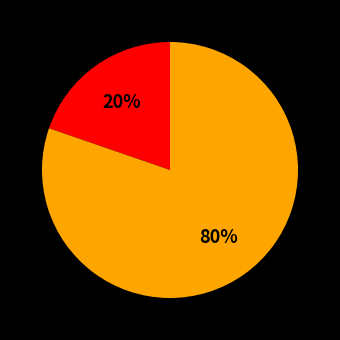

Is there any slice that represents more than half of the pie?

Yes